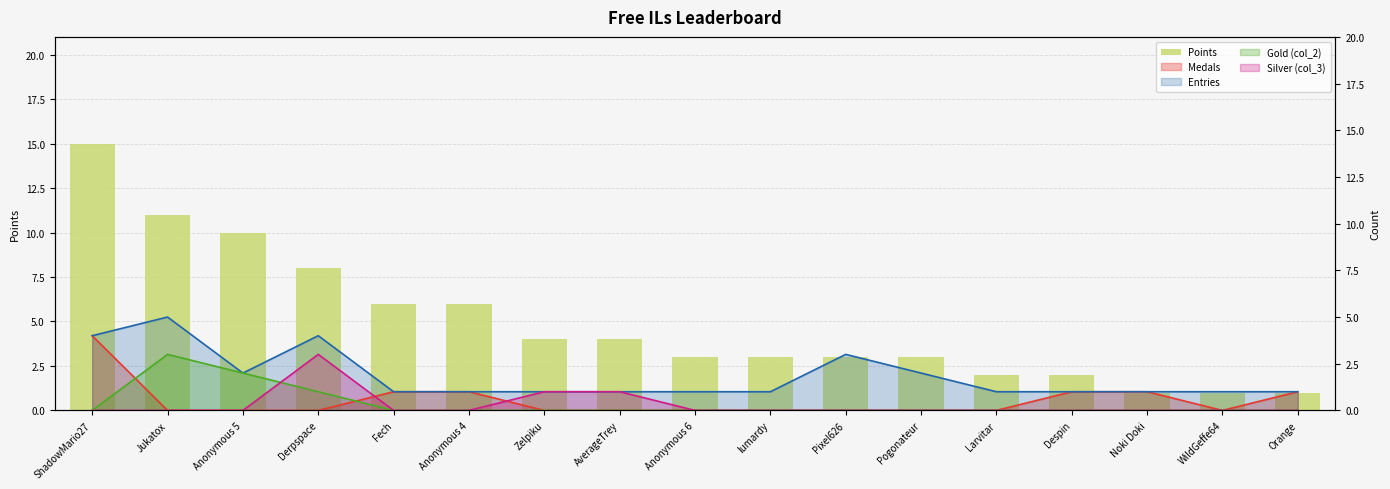

Reading right to left, transcribe all the data shown in this chart.

1	1	1	2	2	3	3	3	3	4	4	6	6	8	10	11	15